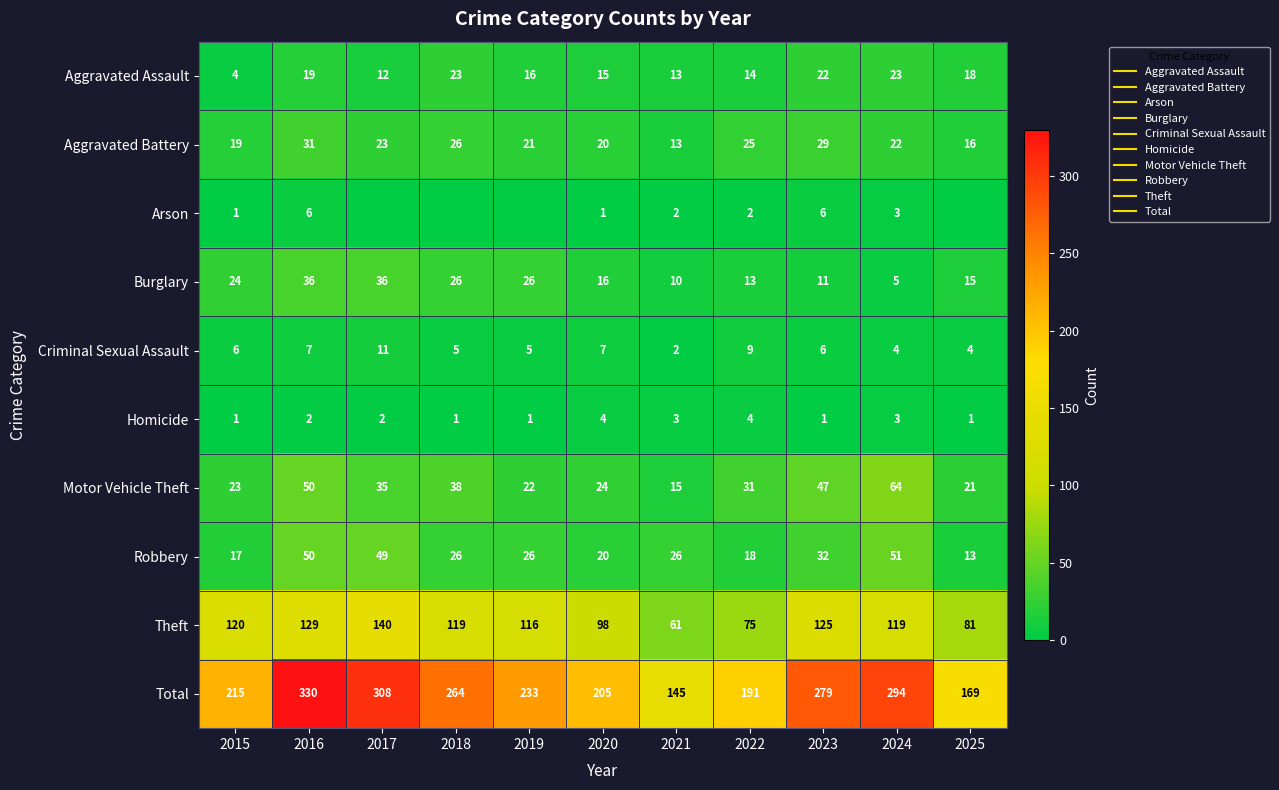

What is the difference between the maximum and minimum values in the Criminal Sexual Assault series?

9